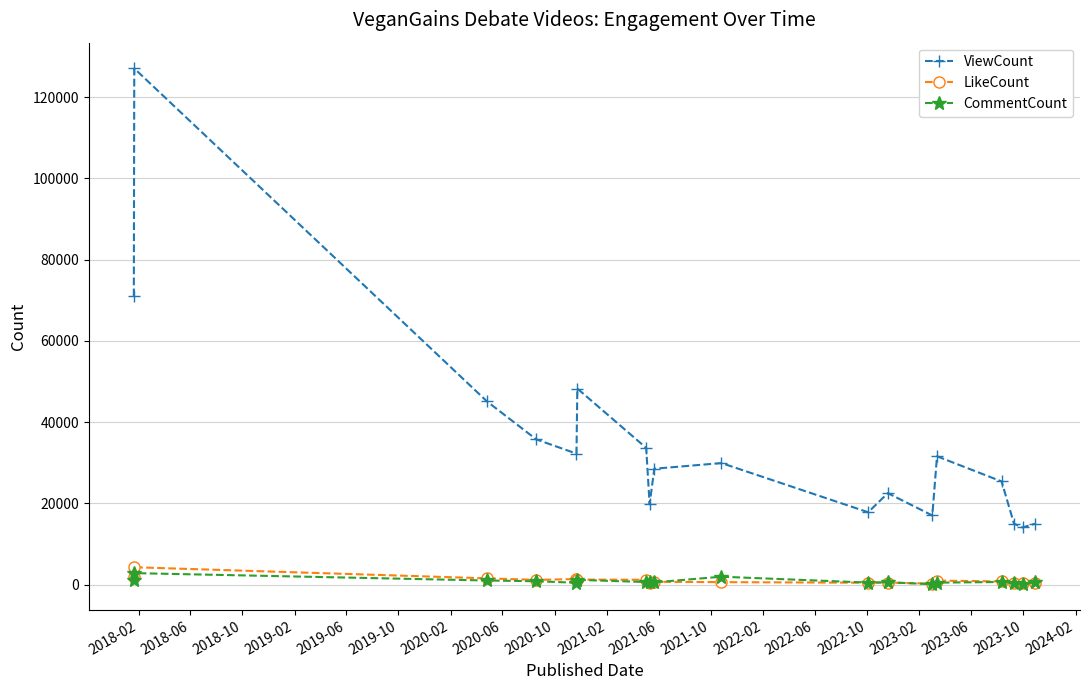

At how many categories does at least one series exceed 88186?

1